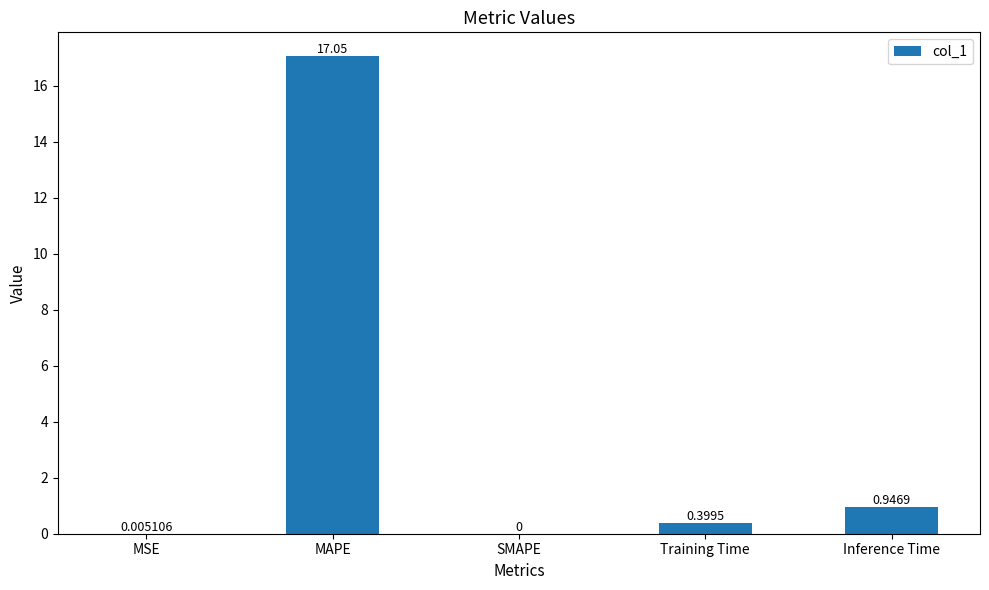

Where is the data nearest to the value 8?

Inference Time